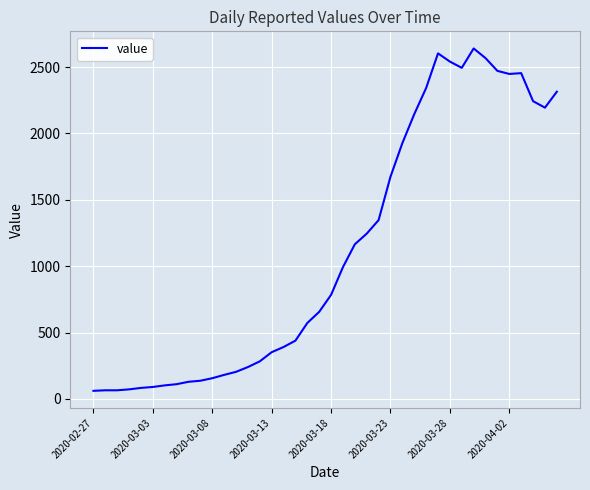

What is the difference between the maximum and minimum values?

2579